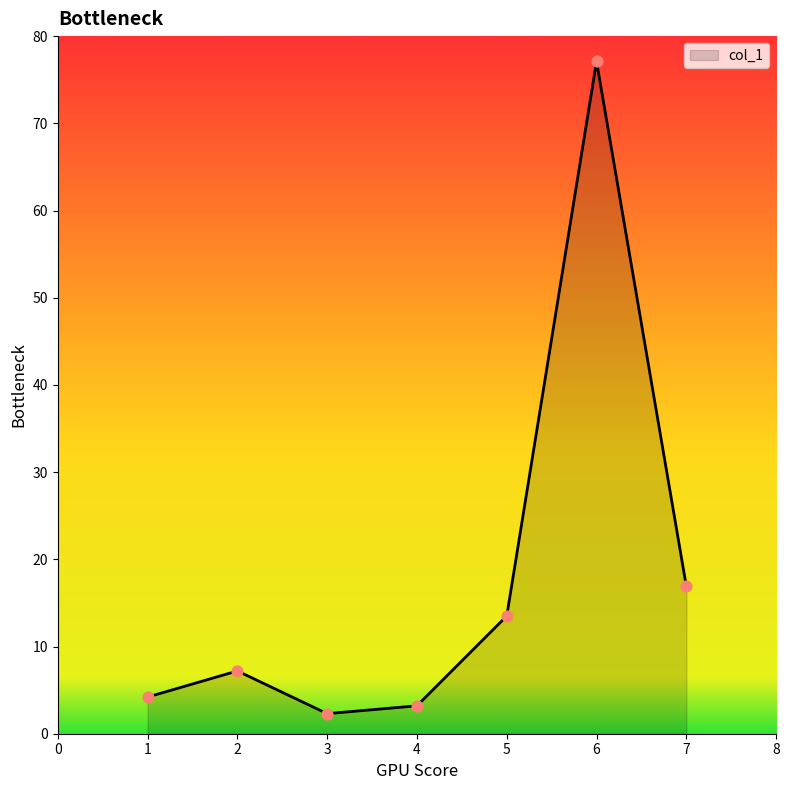

What is the change in value from 6 to 7?

-60.2